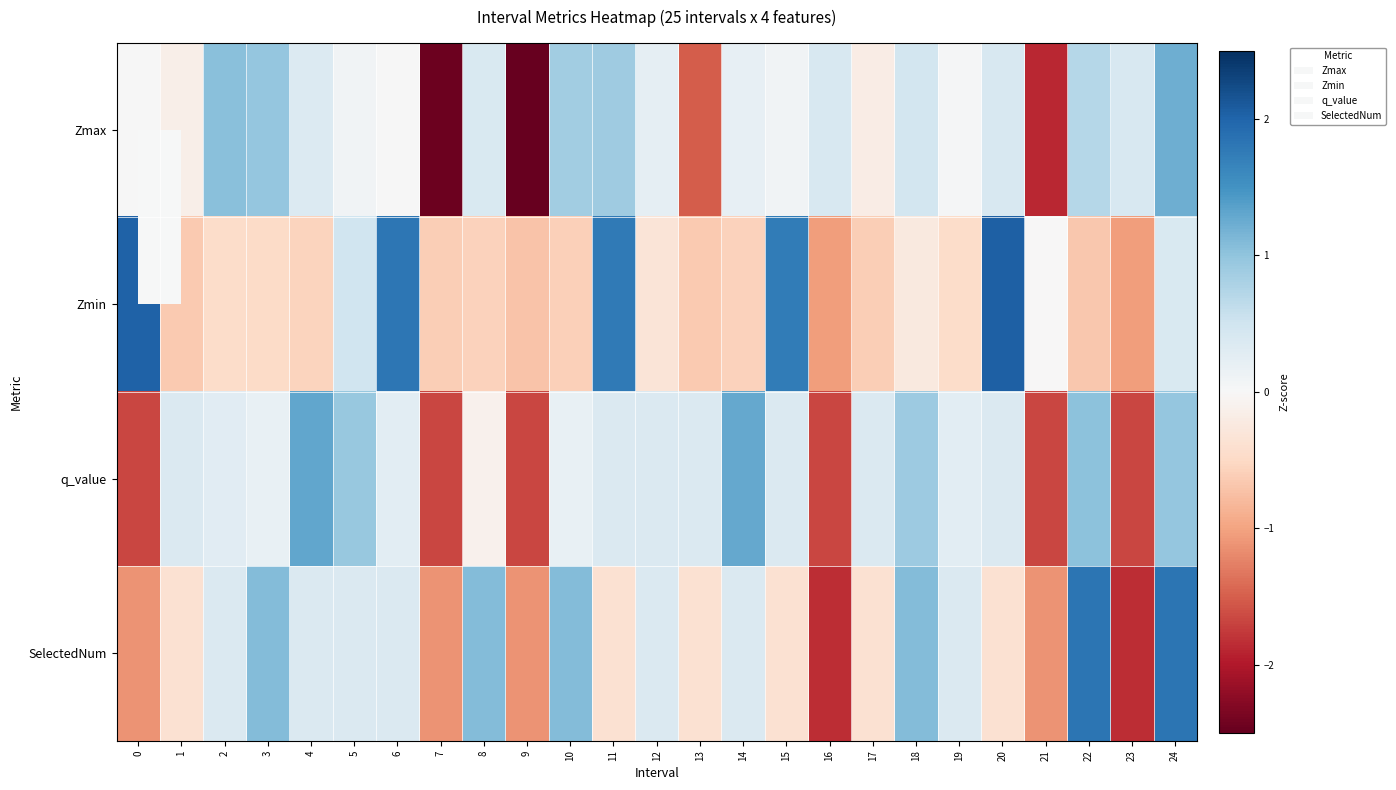

Which category has the lowest value across all series?

9